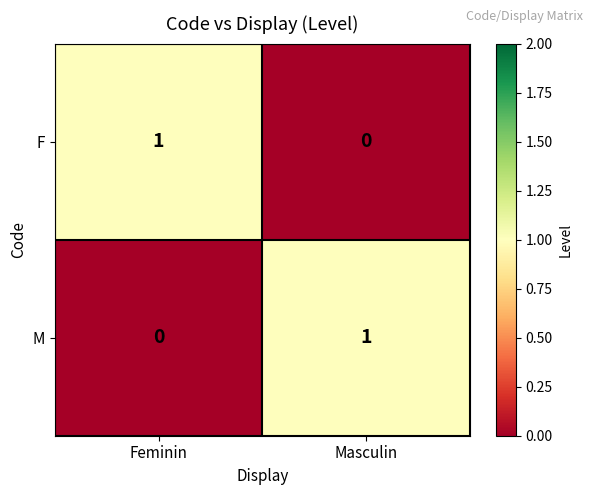

Which category has the highest value in the F series?

Feminin